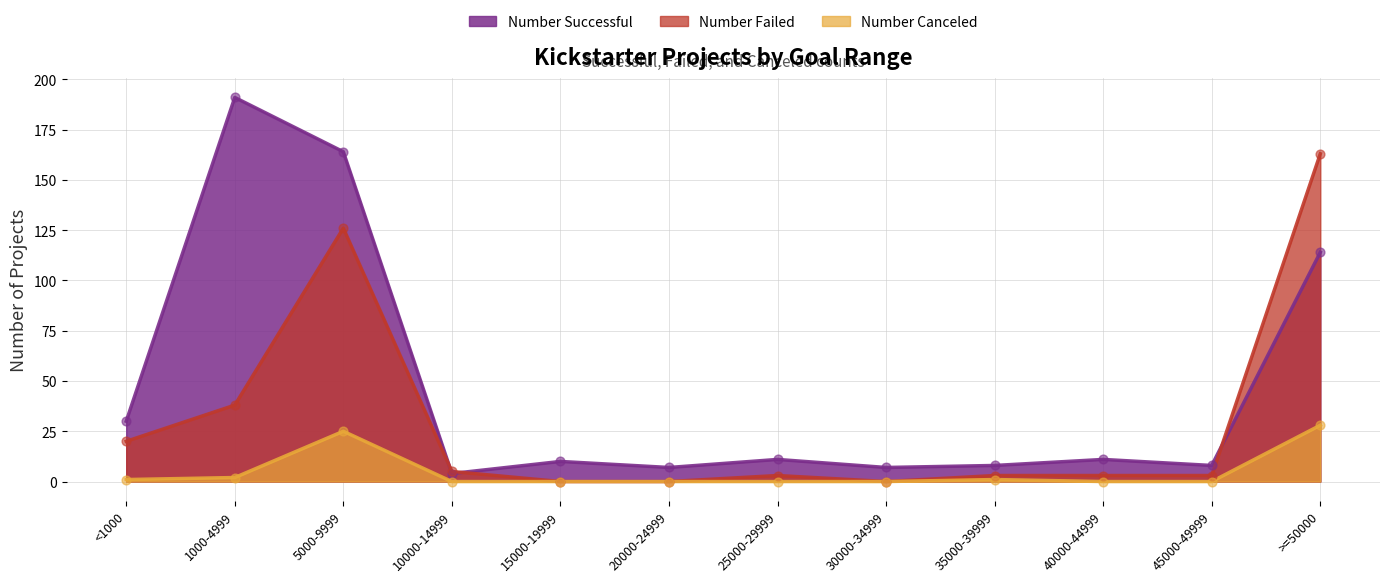

Is the value of Number Successful at 1000-4999 greater than the value of Number Failed at 30000-34999?

Yes